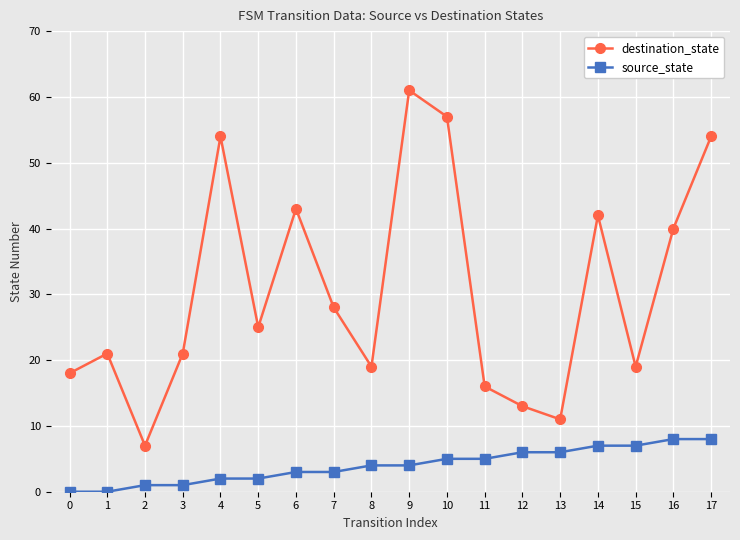

Is it true that source_state equals 0 at 1?

True